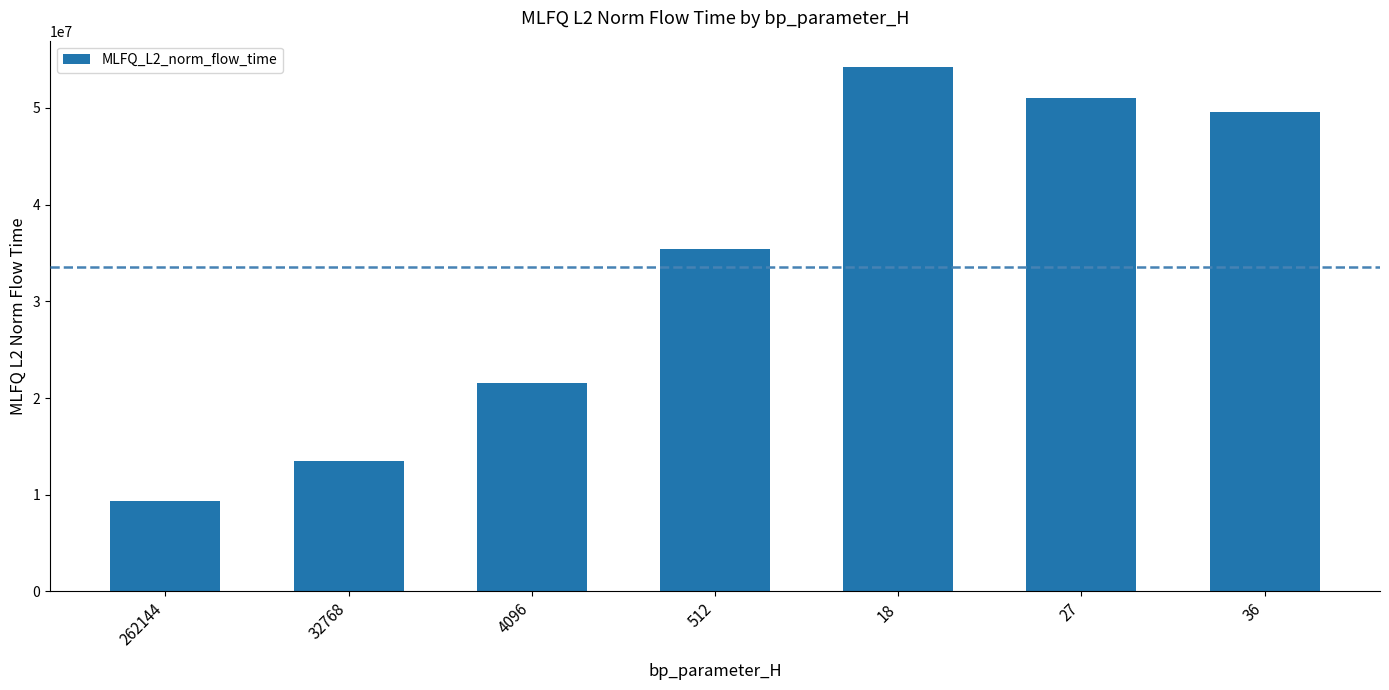

The chart shows a value of 35460208.8 at 512. True or false?

True